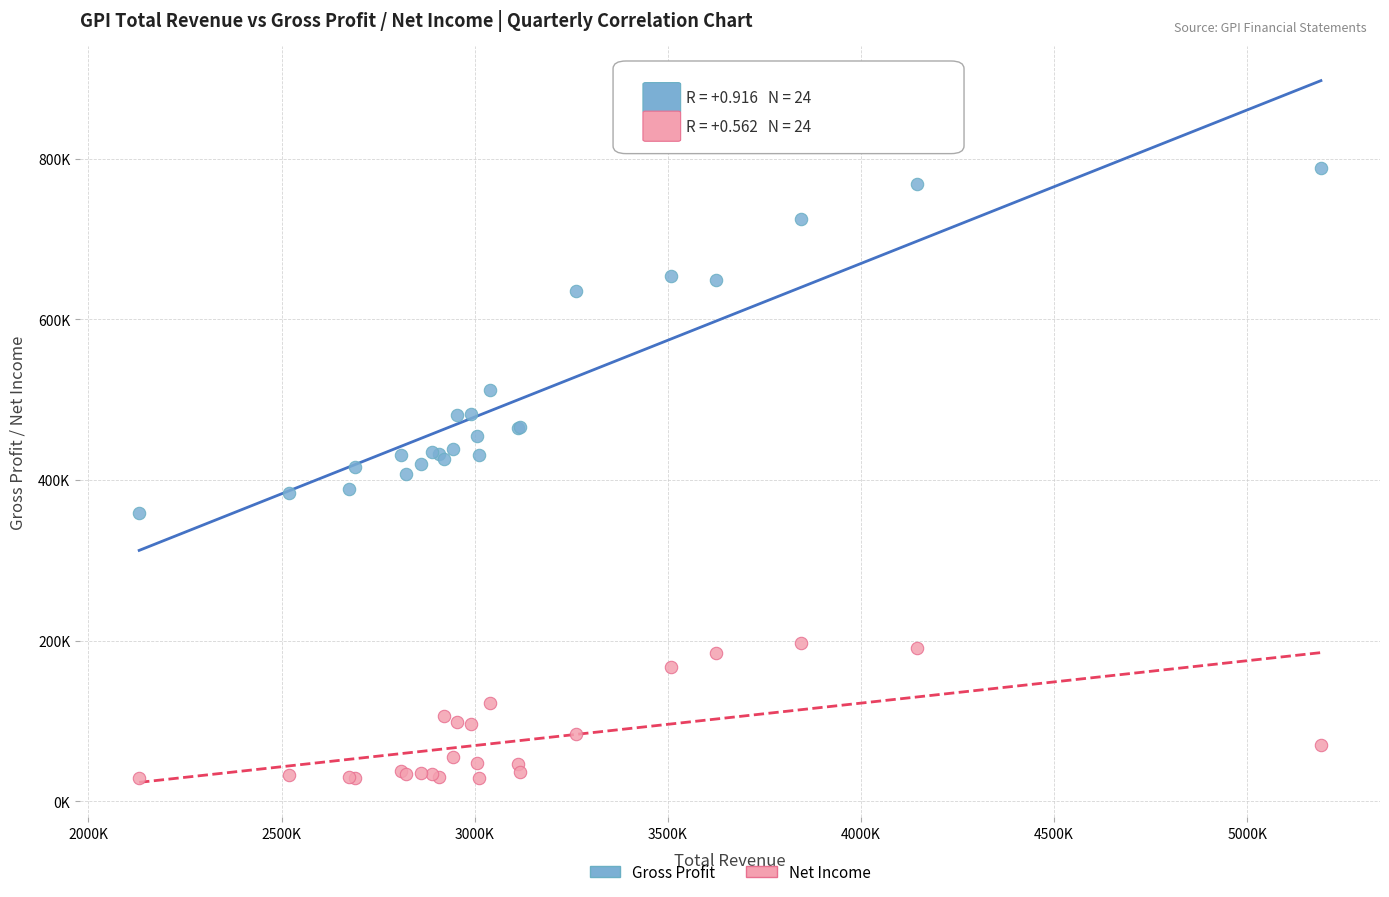

What are all the series names shown in the legend?

Gross Profit, Net Income